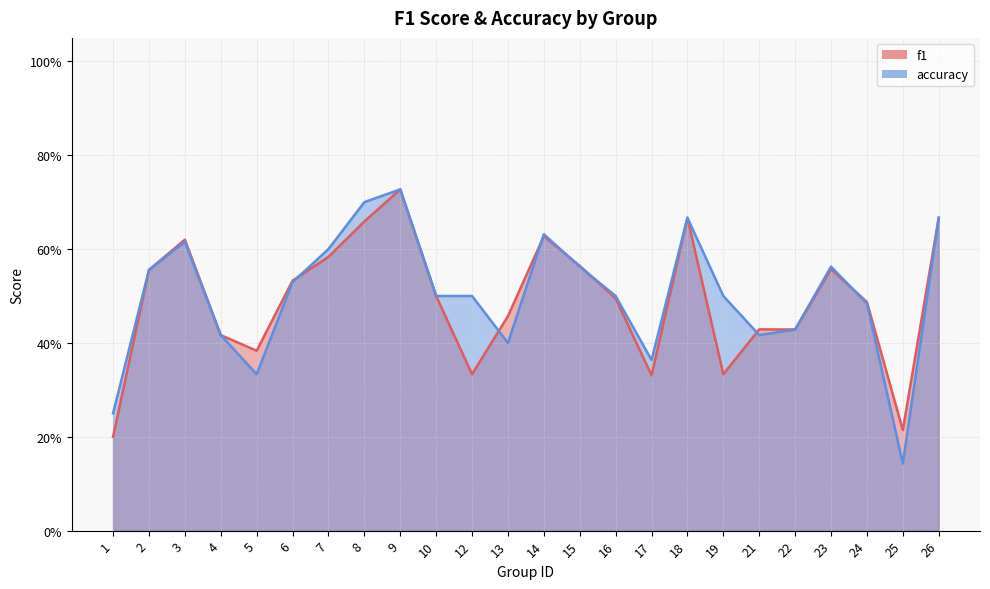

What is the difference between the second highest and second lowest values in the accuracy series?

0.4